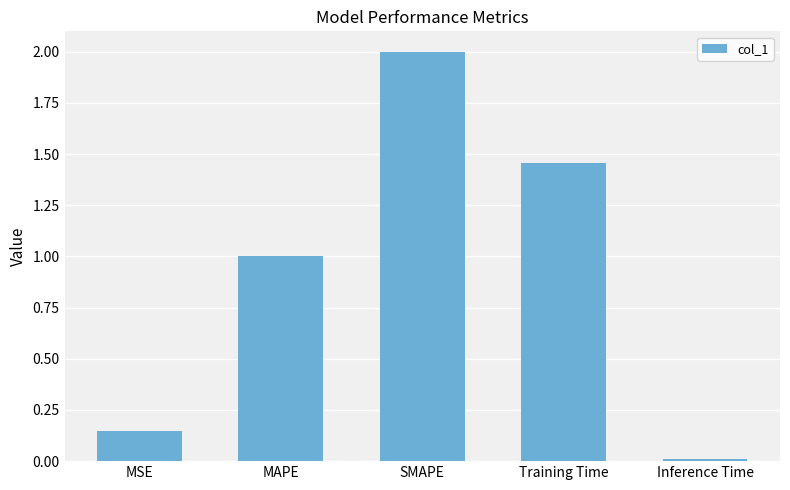

How many values are below 1?

2